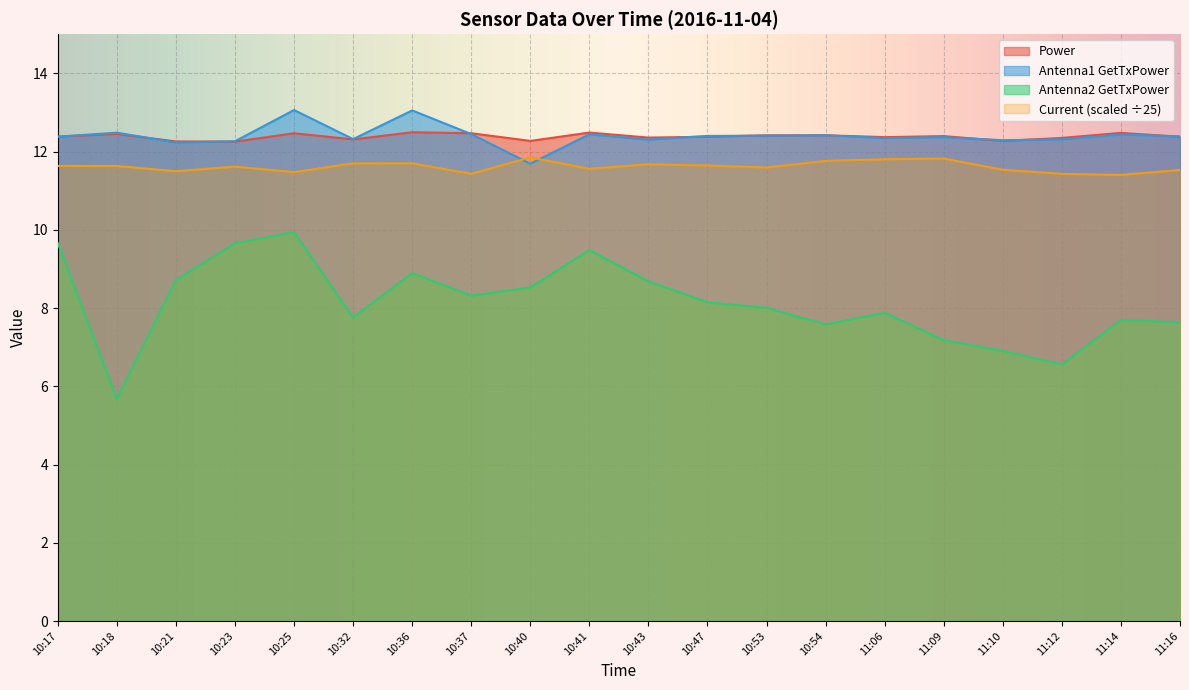

Reading right to left, transcribe all the data shown in this chart.

Power: 11:16=12.4	11:14=12.5	11:12=12.3	11:10=12.3	11:09=12.4	11:06=12.4	10:54=12.4	10:53=12.4	10:47=12.4	10:43=12.4	10:41=12.5	10:40=12.3	10:37=12.5	10:36=12.5	10:32=12.3	10:25=12.5	10:23=12.3	10:21=12.3	10:18=12.4	10:17=12.4
Antenna1 GetTxPower: 11:16=12.4	11:14=12.4	11:12=12.3	11:10=12.3	11:09=12.4	11:06=12.3	10:54=12.4	10:53=12.4	10:47=12.4	10:43=12.3	10:41=12.4	10:40=11.7	10:37=12.4	10:36=13.1	10:32=12.3	10:25=13.1	10:23=12.3	10:21=12.2	10:18=12.5	10:17=12.4
Antenna2 GetTxPower: 11:16=7.6	11:14=7.7	11:12=6.6	11:10=6.9	11:09=7.2	11:06=7.9	10:54=7.6	10:53=8.0	10:47=8.1	10:43=8.7	10:41=9.5	10:40=8.5	10:37=8.3	10:36=8.9	10:32=7.8	10:25=9.9	10:23=9.6	10:21=8.7	10:18=5.7	10:17=9.7
Current: 11:16=11.5	11:14=11.4	11:12=11.4	11:10=11.5	11:09=11.8	11:06=11.8	10:54=11.8	10:53=11.6	10:47=11.6	10:43=11.7	10:41=11.6	10:40=11.8	10:37=11.4	10:36=11.7	10:32=11.7	10:25=11.5	10:23=11.6	10:21=11.5	10:18=11.6	10:17=11.6